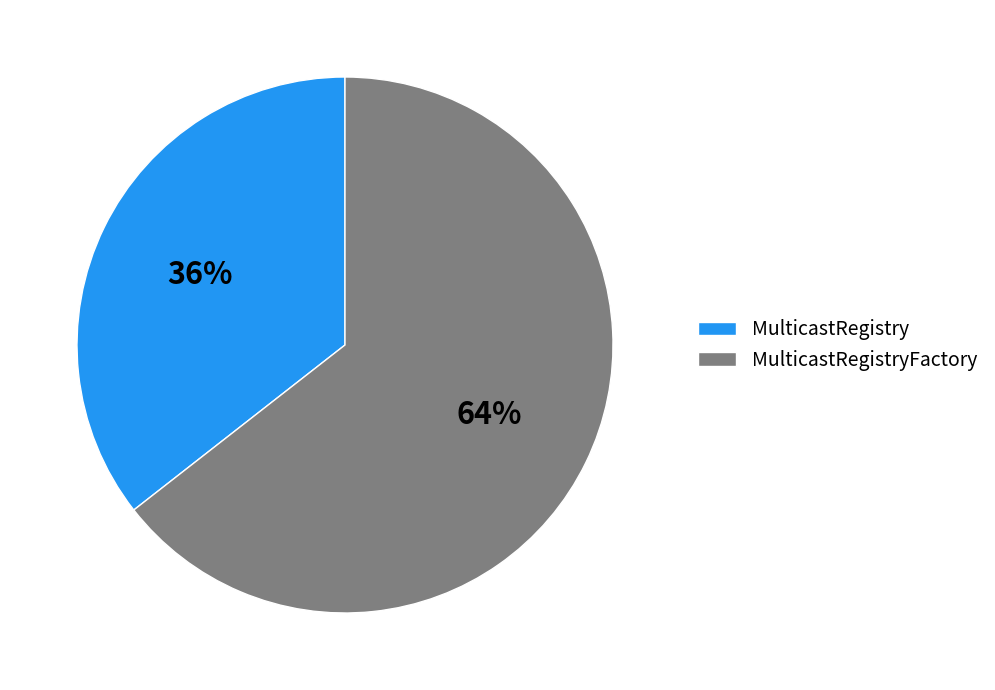

What percentage is the MulticastRegistry slice, to the nearest percent?

36%